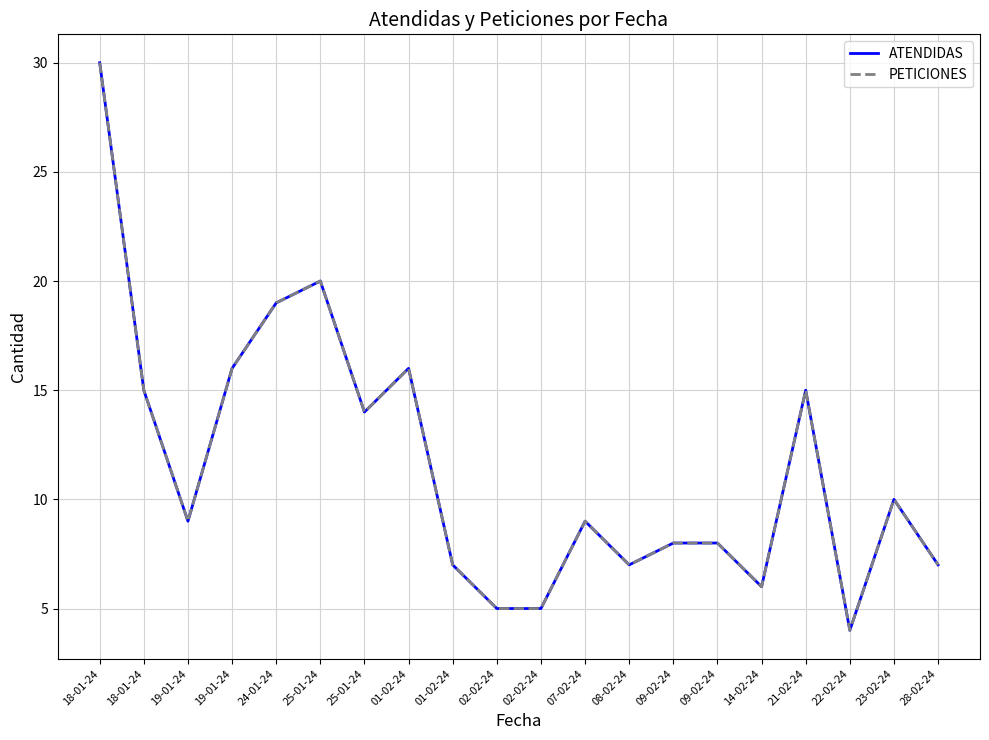

True or false: PETICIONES and ATENDIDAS intersect in this chart.

False